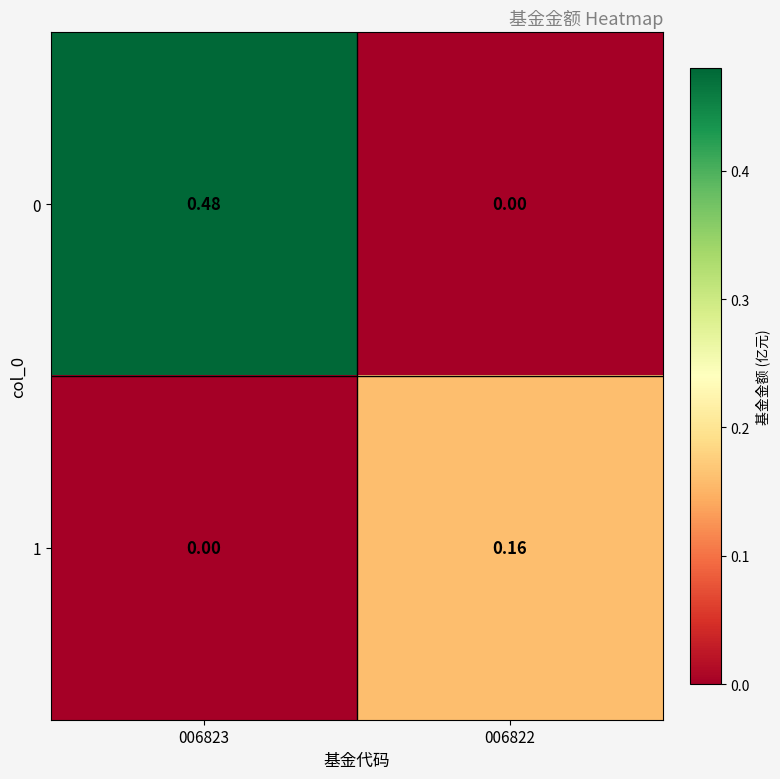

Is the value of 1 at 006823 greater than the value of 0 at 006823?

No